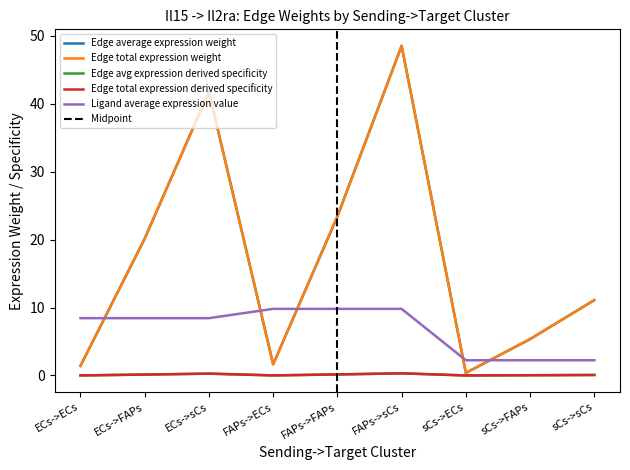

Is it true that Edge average expression weight equals 15.3 at FAPs->sCs?

False